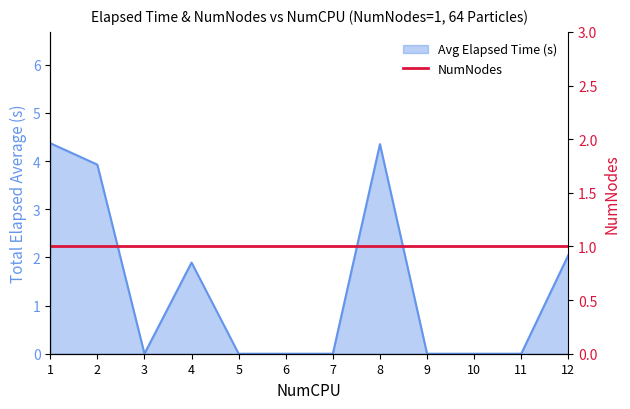

What is the change in value from 2 to 3?

-3.9